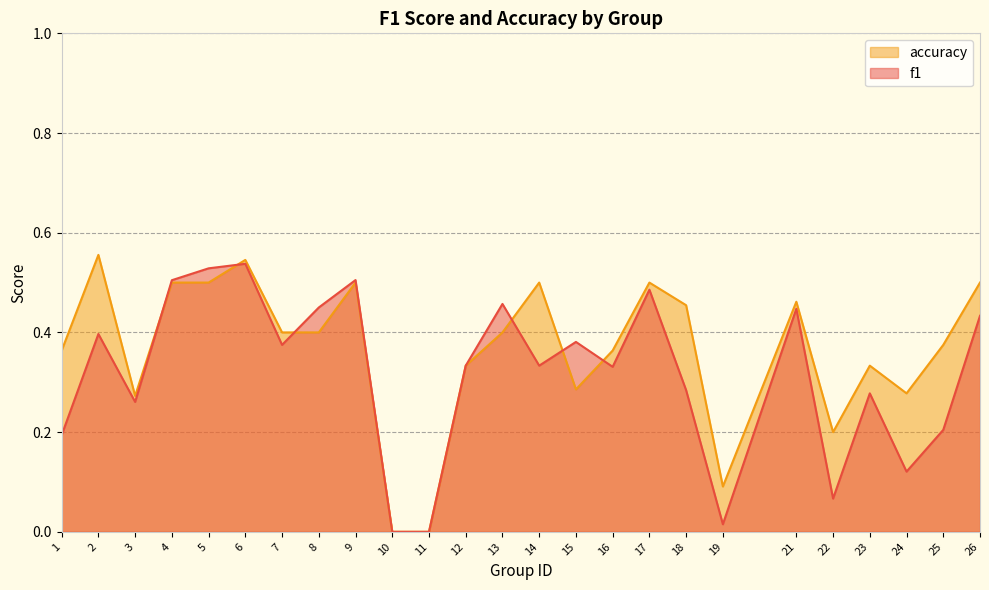

How many intersections are there between accuracy and f1?

6